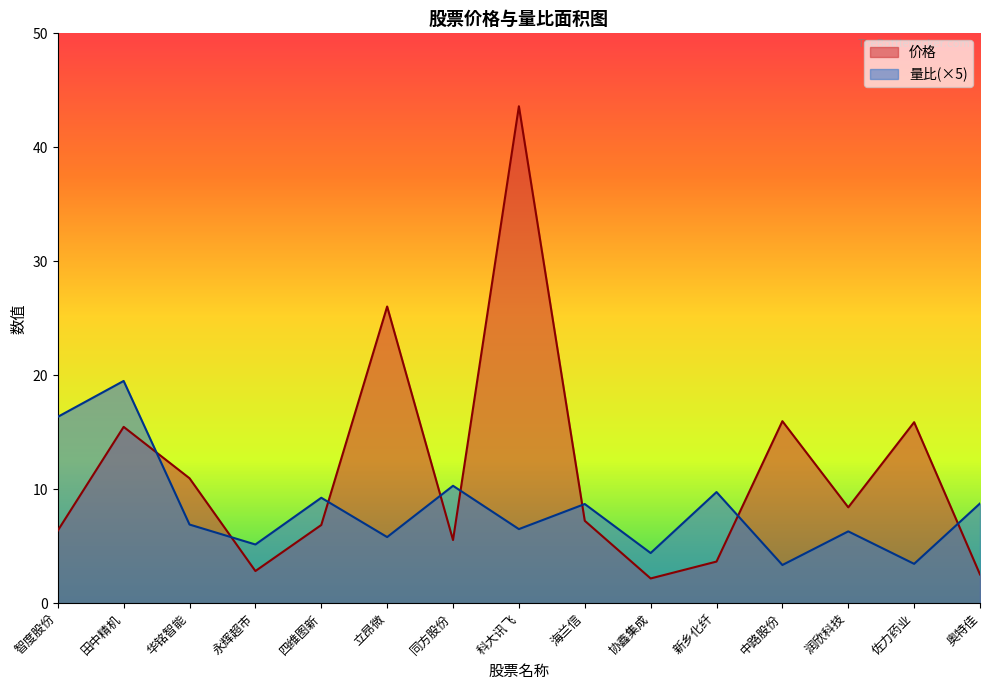

List the labels in order of 价格 value, largest first.

科大讯飞, 立昂微, 中路股份, 佐力药业, 田中精机, 华铭智能, 润欣科技, 海兰信, 四维图新, 智度股份, 同方股份, 新乡化纤, 永辉超市, 奥特佳, 协鑫集成